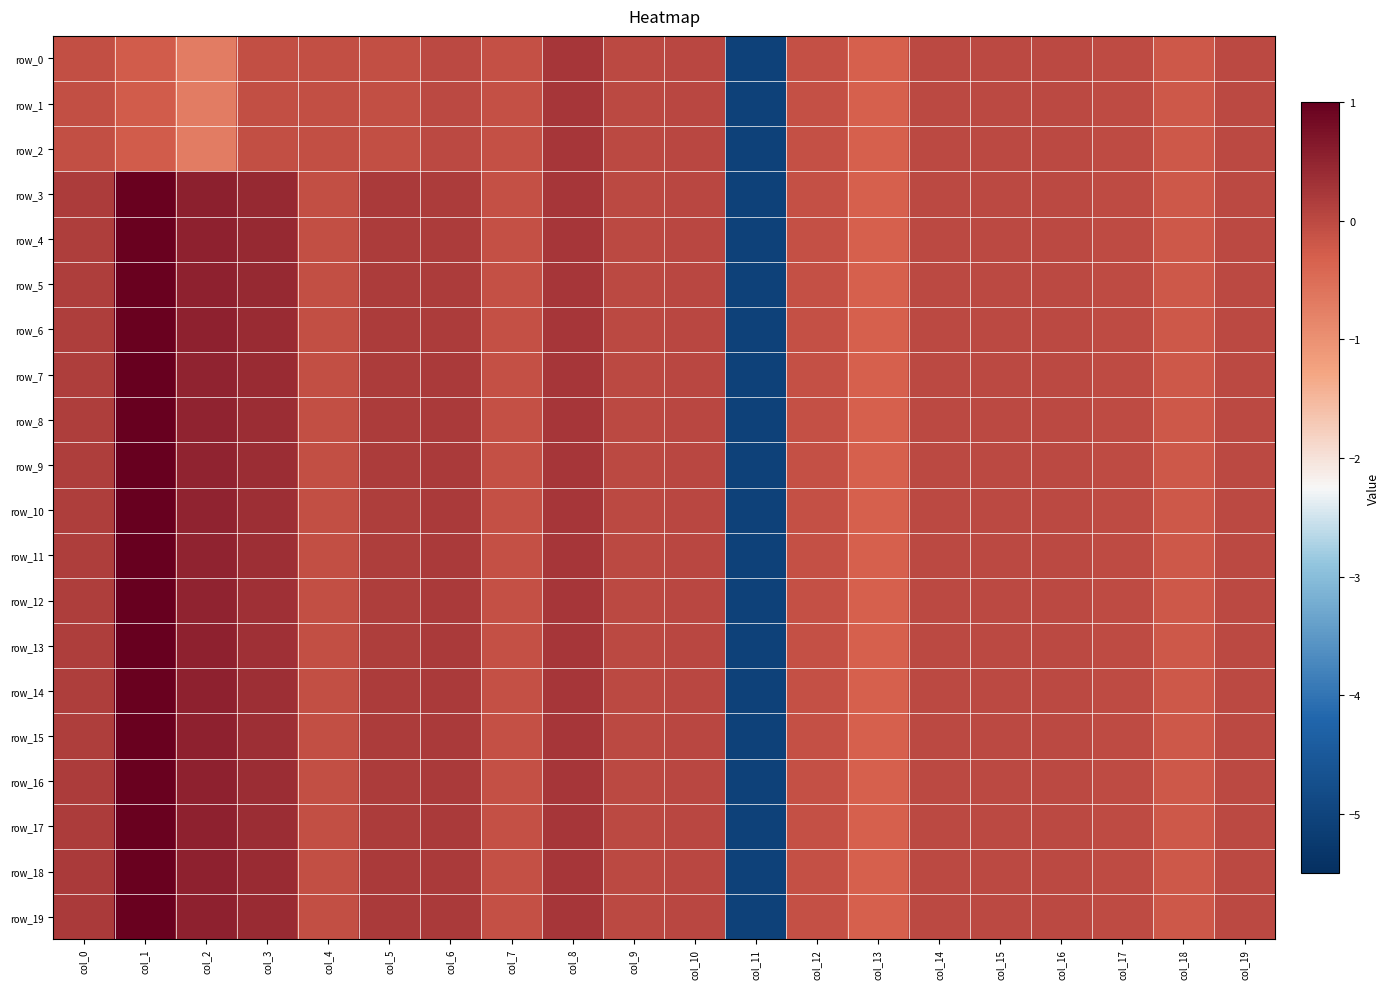

What is the average value of the row_19 series?

-0.2